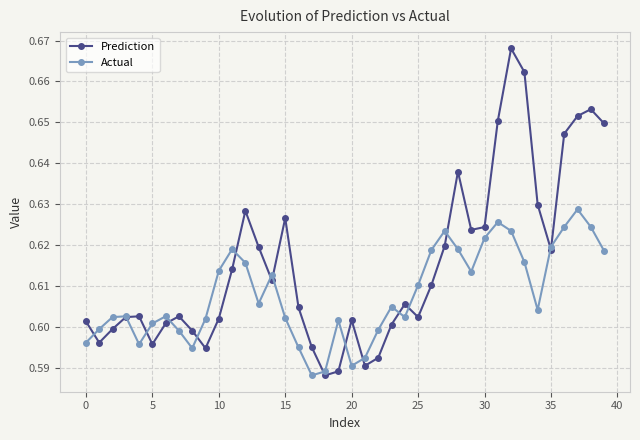

At how many categories does at least one series exceed 0?

40